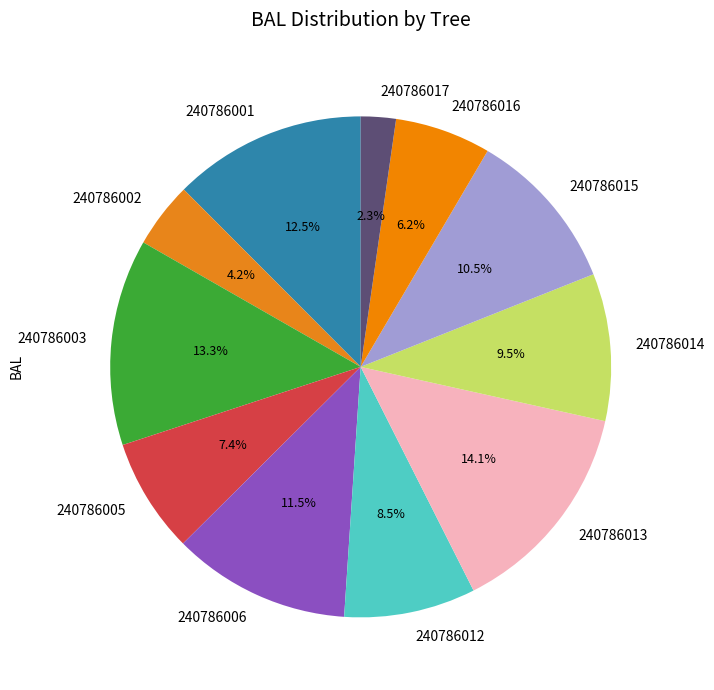

What is the ratio of the value at 240786015 to the value at 240786012?

1.2